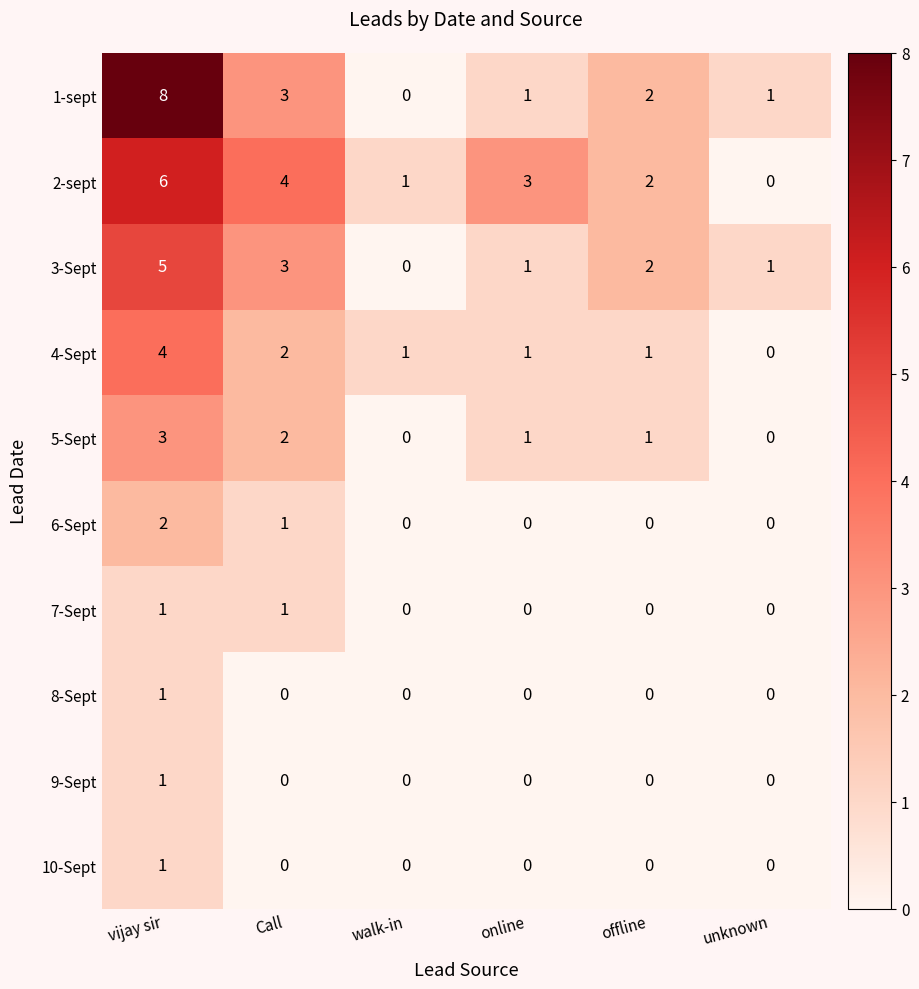

Which category has the highest value across all series?

vijay sir